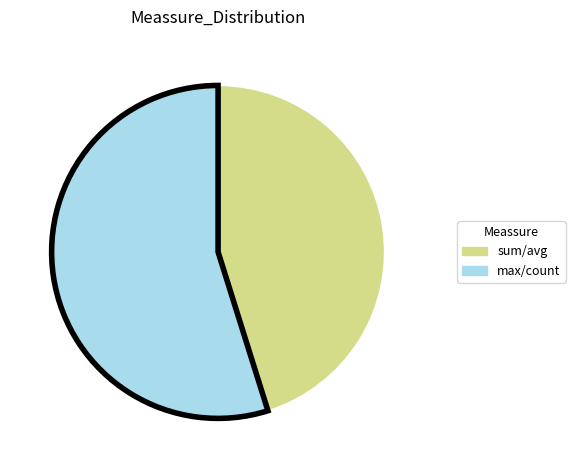

Does any single category account for the majority?

Yes